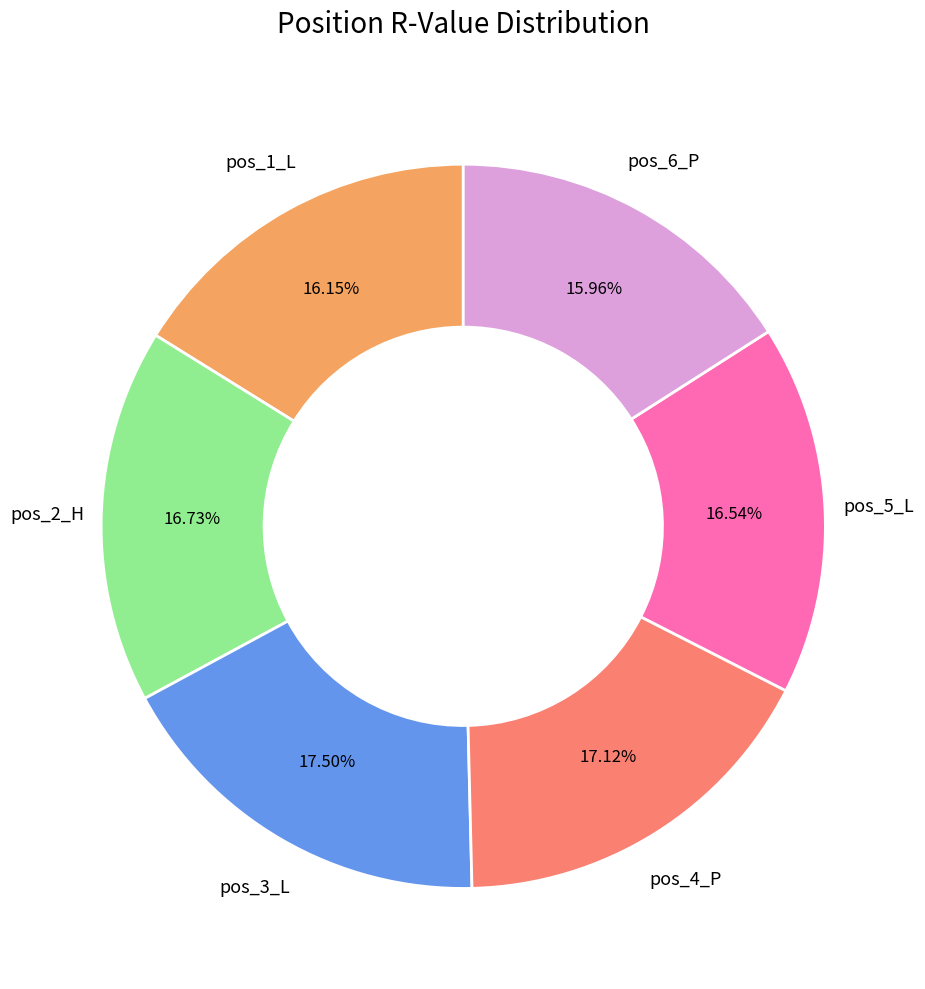

Is there any slice that represents more than half of the pie?

No